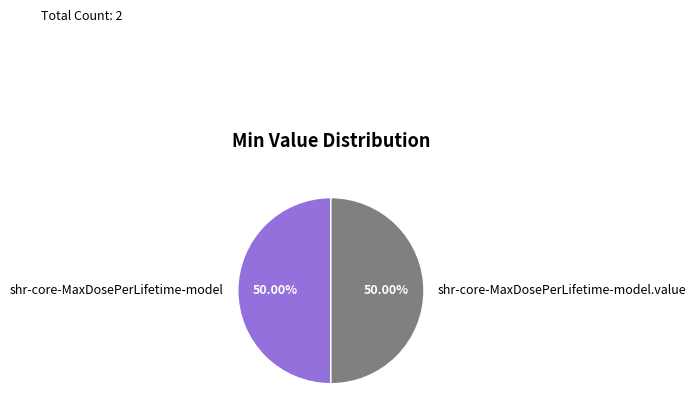

What is the ratio of the value at shr-core-MaxDosePerLifetime-model.value to the value at shr-core-MaxDosePerLifetime-model?

1.0